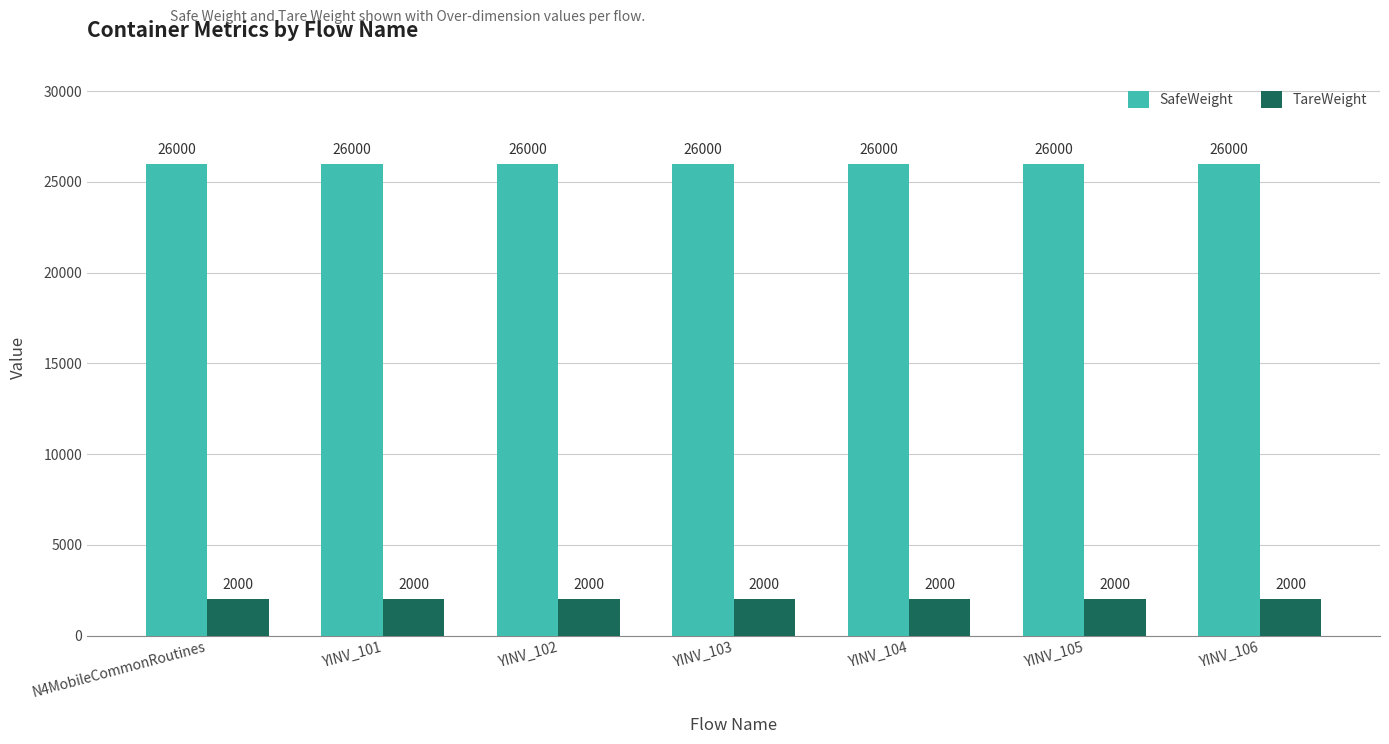

List the series in order of their overall mean, highest first.

SafeWeight, TareWeight